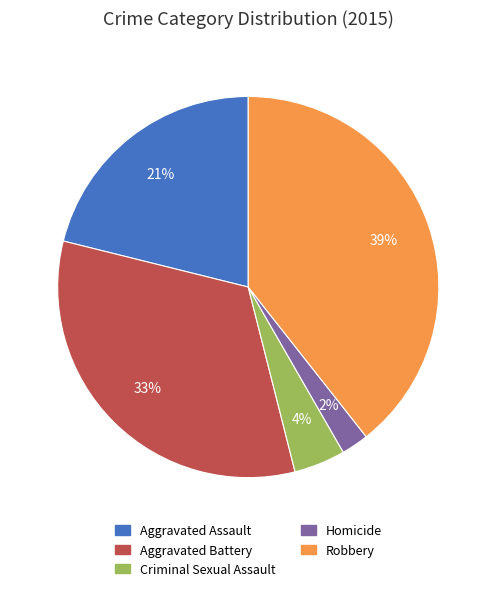

Rank the categories by value from highest to lowest.

Robbery, Aggravated Battery, Aggravated Assault, Criminal Sexual Assault, Homicide